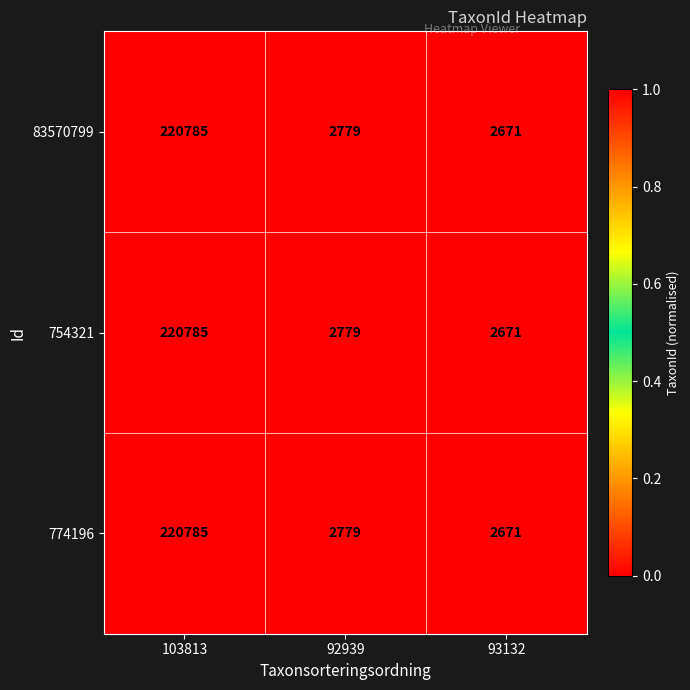

Is the value of 754321 at 93132 greater than the value of 83570799 at 92939?

No